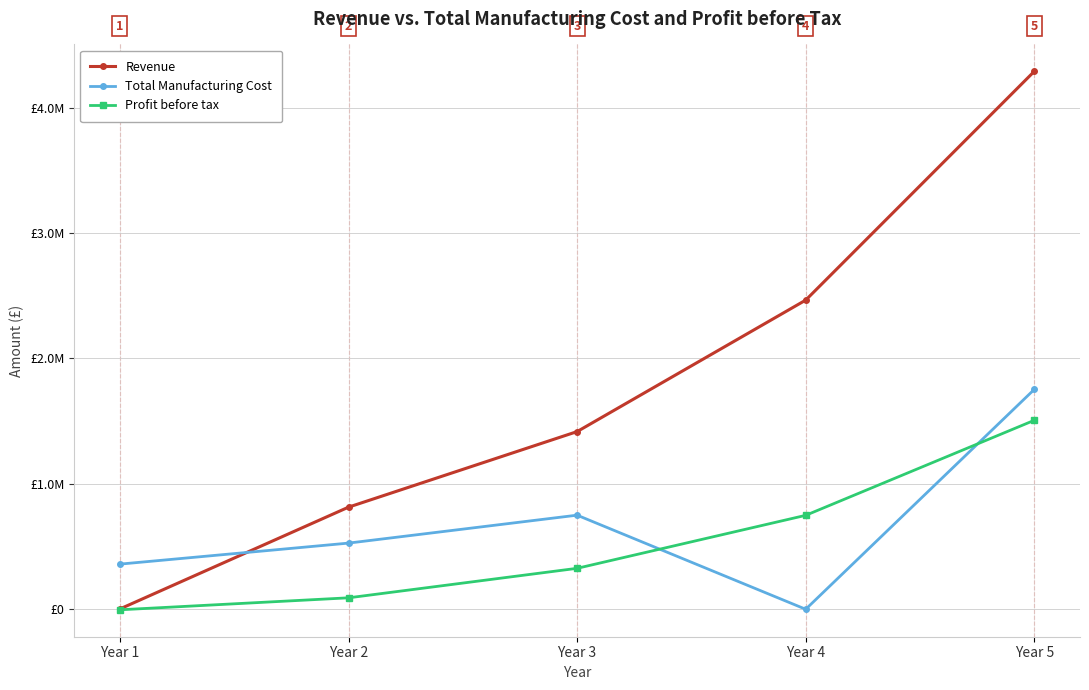

What is the greatest value displayed?

4289857.3